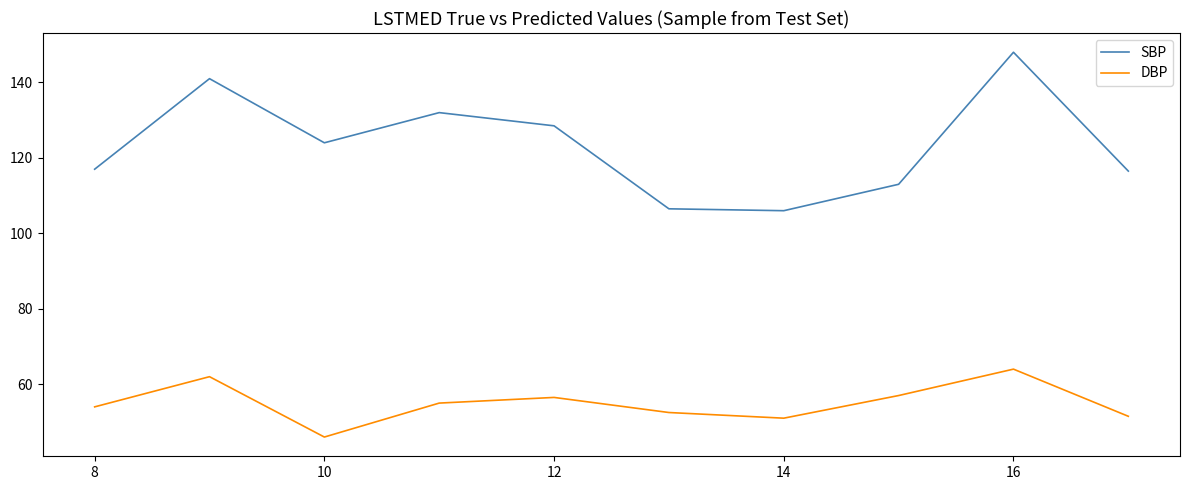

Reading right to left, transcribe all the data shown in this chart.

SBP: 116.5	148.0	113.0	106.0	106.5	128.5	132.0	124.0	141.0	117.0
DBP: 51.5	64.0	57.0	51.0	52.5	56.5	55.0	46.0	62.0	54.0